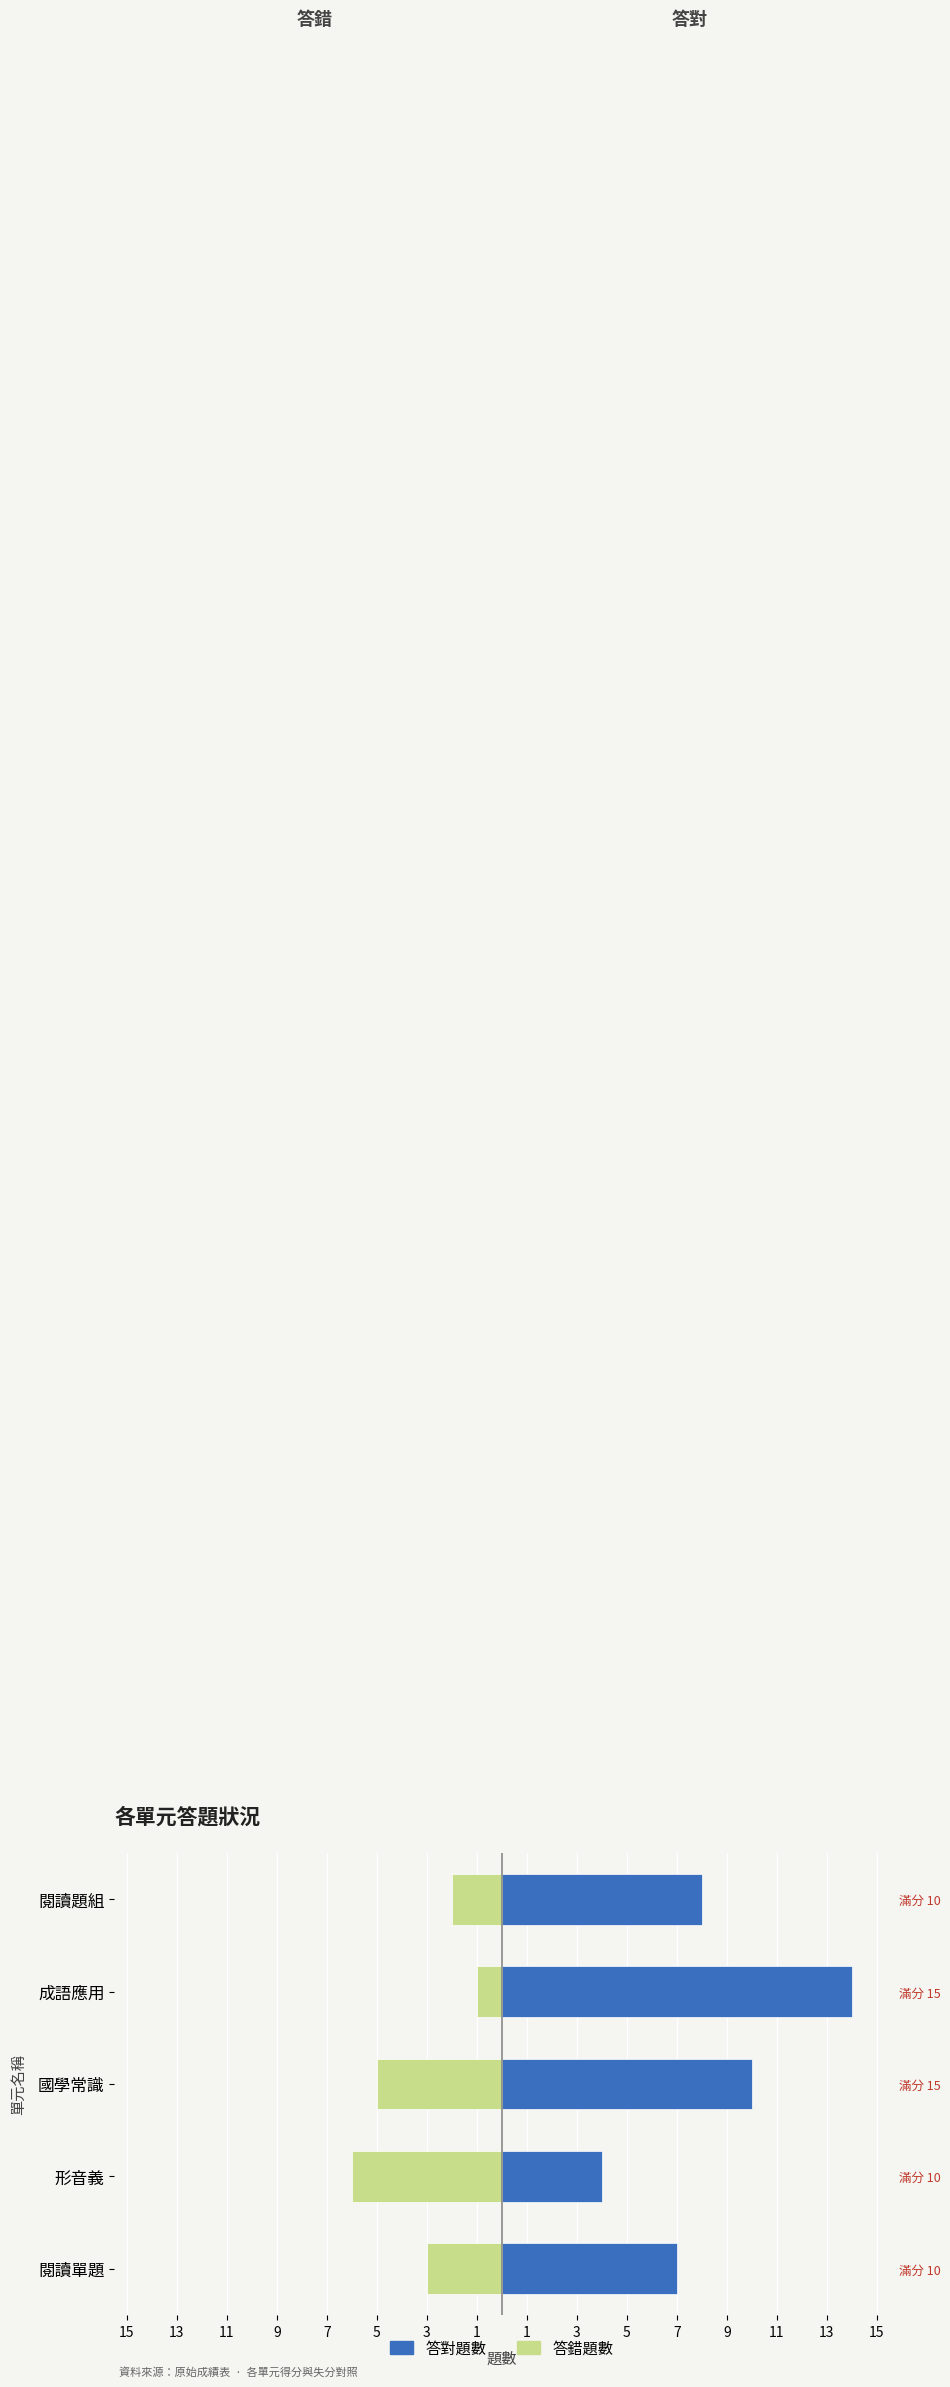

Which has a higher value, 9 or 7?

9